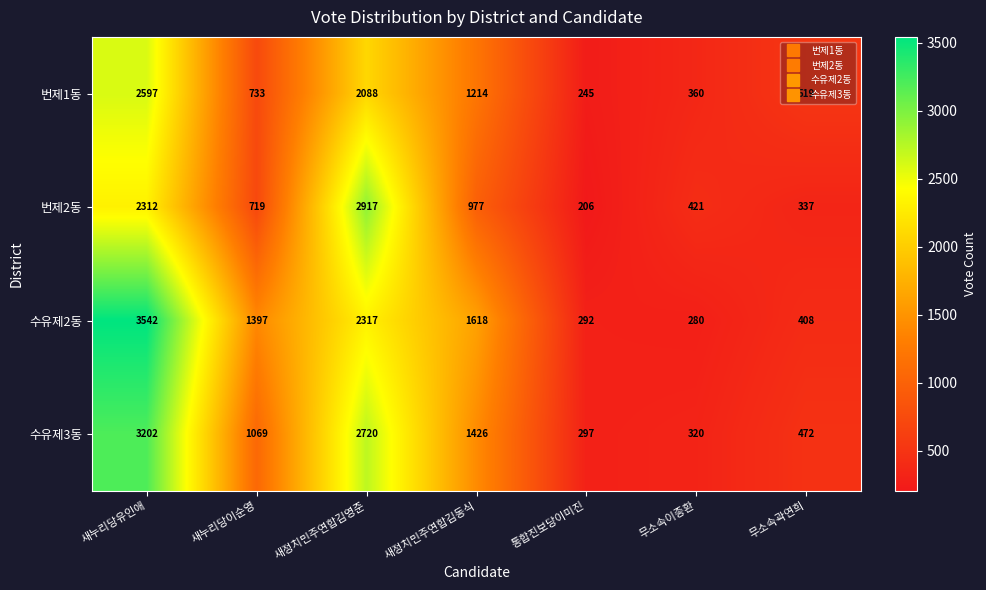

Which series has the largest total across all categories?

수유제2동